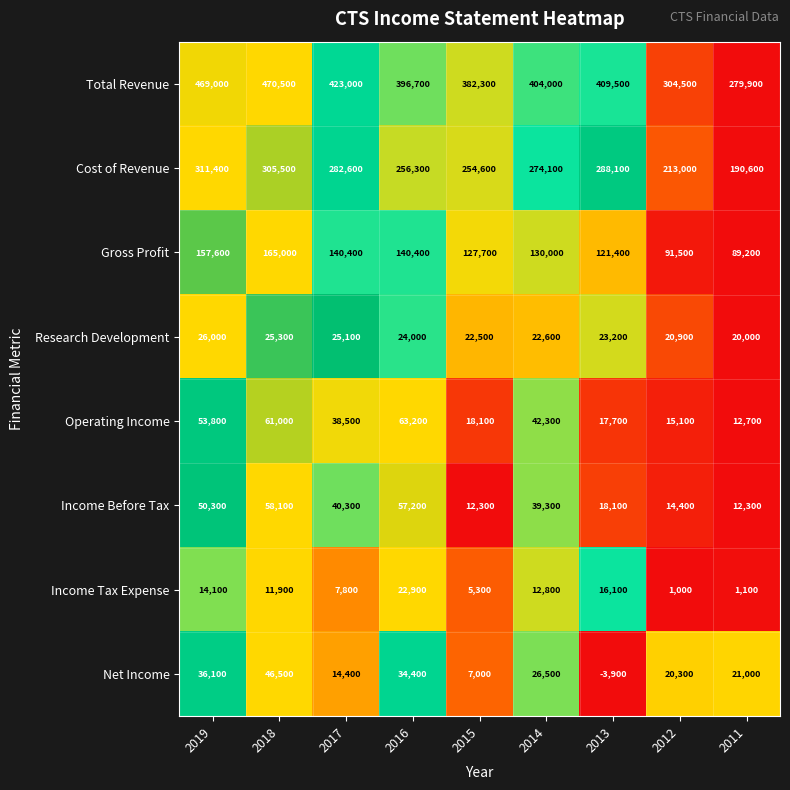

What is the total value across all series at 2013?

890200